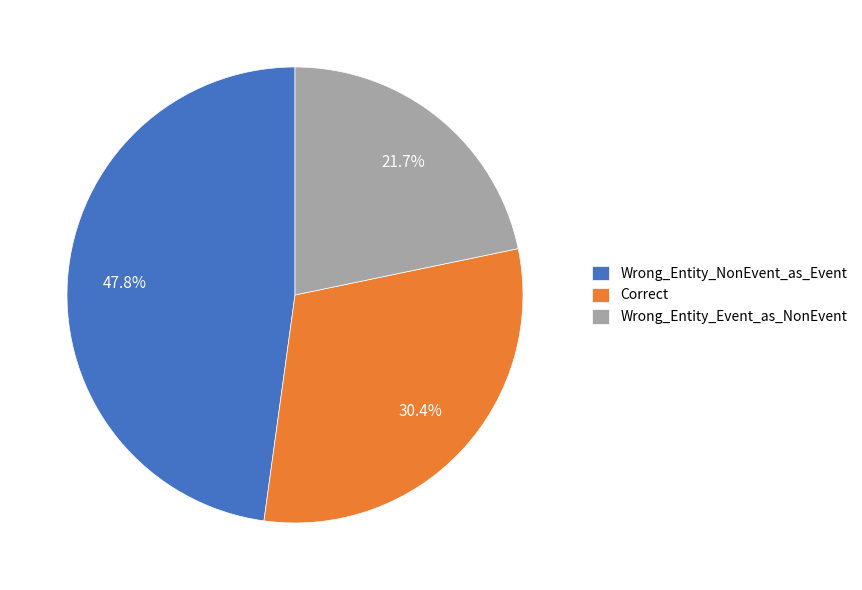

To the nearest percent, what is the combined percentage of Correct and Wrong_Entity_Event_as_NonEvent?

52%